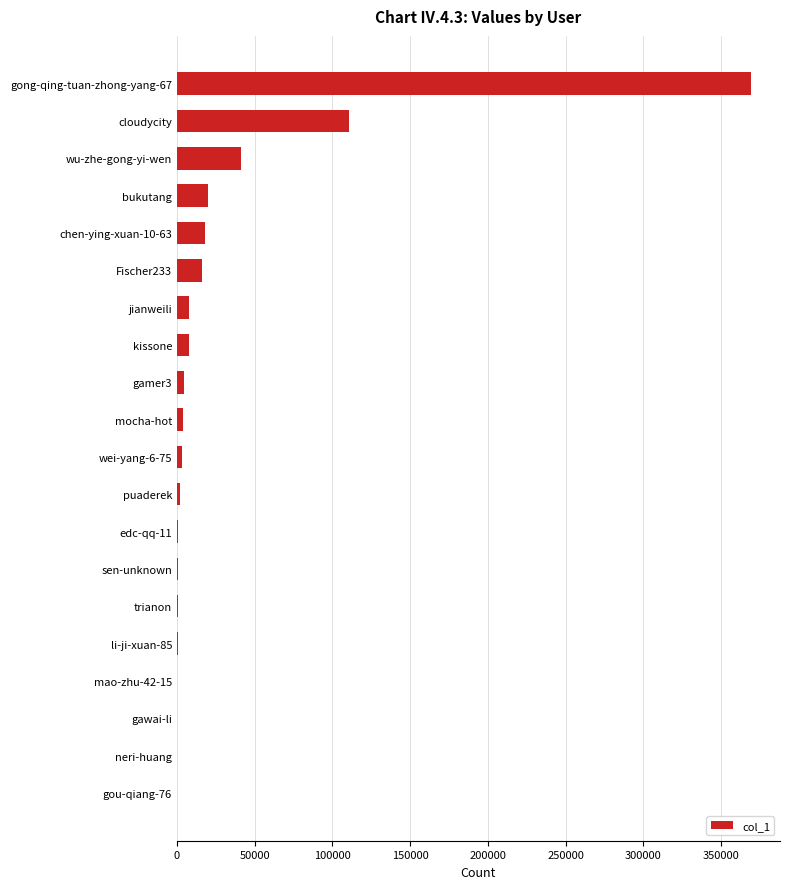

The chart shows a value of 183359 at cloudycity. True or false?

False